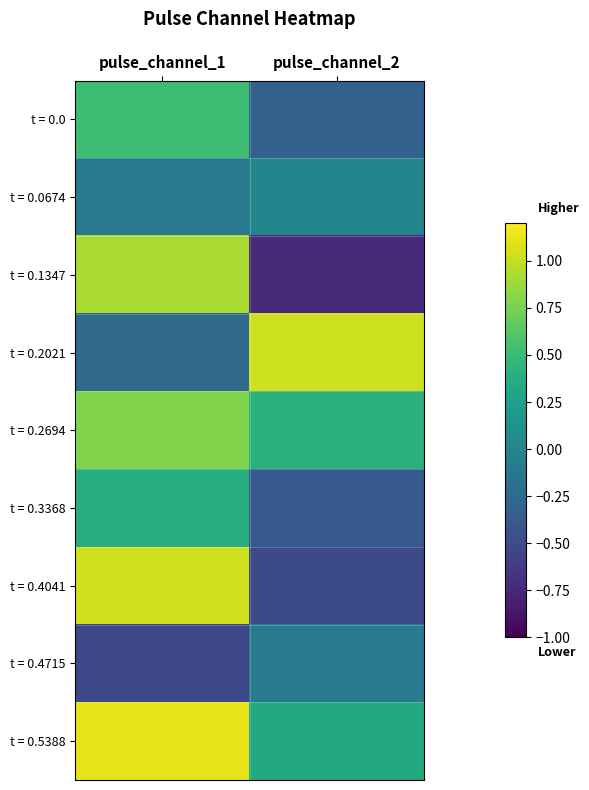

Reading left to right, what are all the values shown in this chart?

t = 0.0: pulse_channel_1=0.5	pulse_channel_2=-0.3
t = 0.0674: pulse_channel_1=-0.1	pulse_channel_2=0.0
t = 0.1347: pulse_channel_1=0.9	pulse_channel_2=-0.7
t = 0.2021: pulse_channel_1=-0.2	pulse_channel_2=1.0
t = 0.2694: pulse_channel_1=0.8	pulse_channel_2=0.4
t = 0.3368: pulse_channel_1=0.4	pulse_channel_2=-0.4
t = 0.4041: pulse_channel_1=1.0	pulse_channel_2=-0.5
t = 0.4715: pulse_channel_1=-0.5	pulse_channel_2=-0.1
t = 0.5388: pulse_channel_1=1.1	pulse_channel_2=0.3